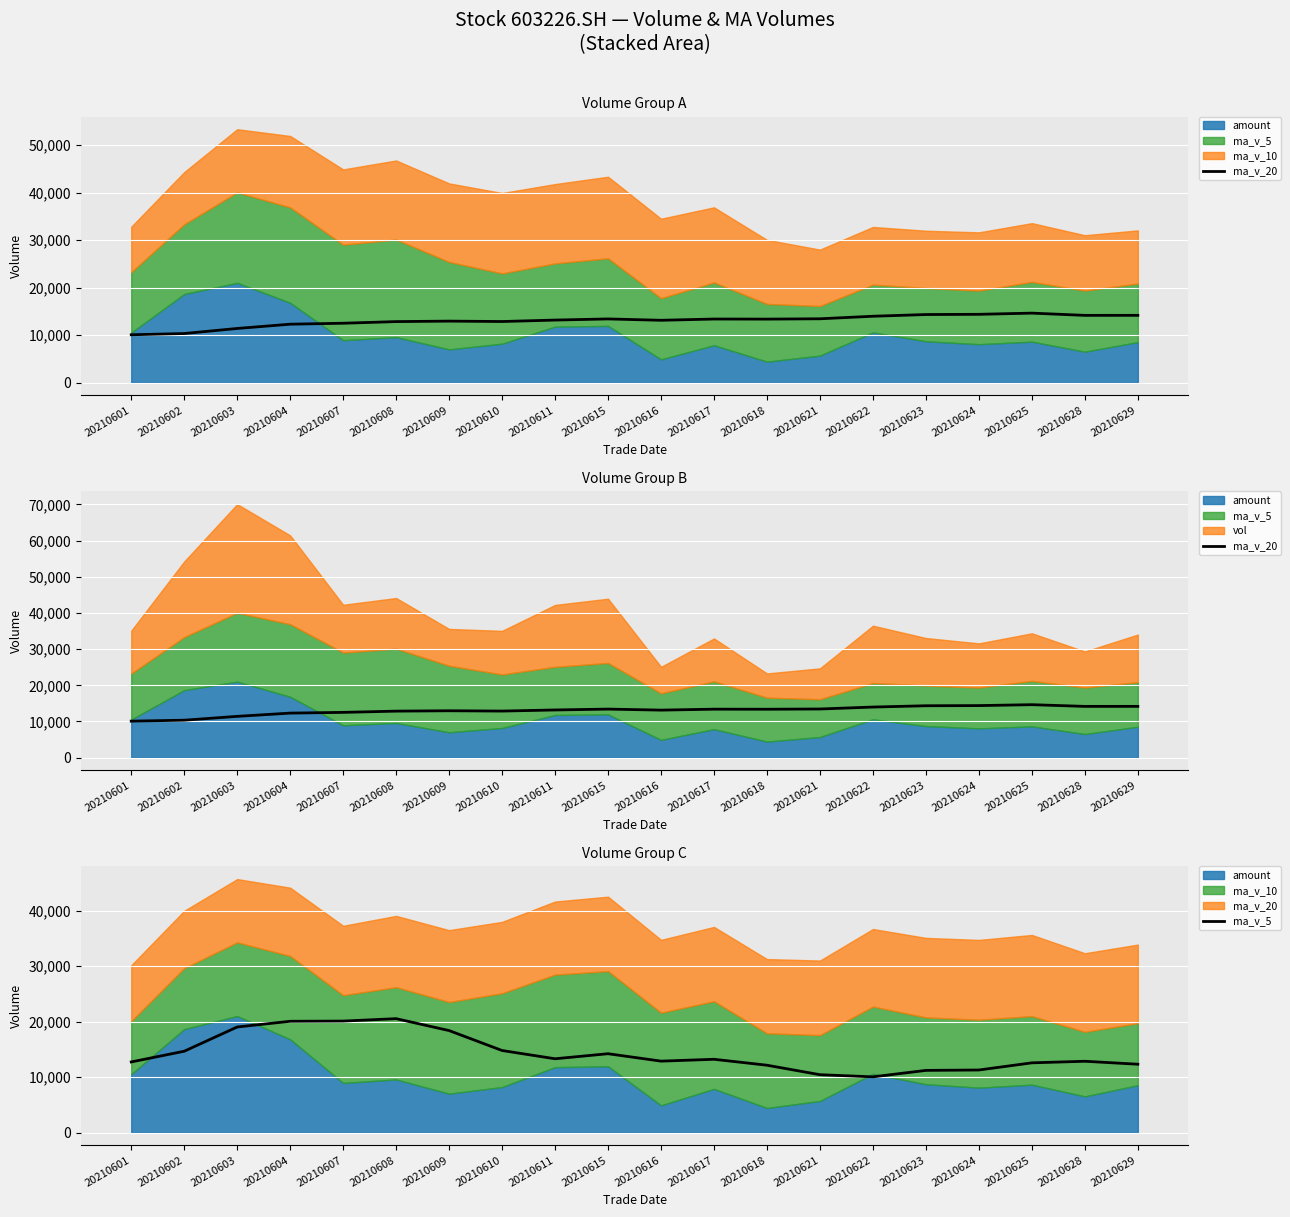

Which category has the lowest value in the ma_v_20 series?

20210601